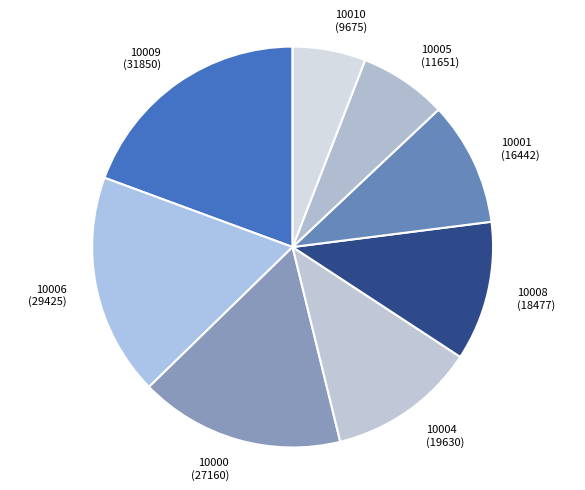

Is it true that 10006 (29425) is 11% of the pie?

False